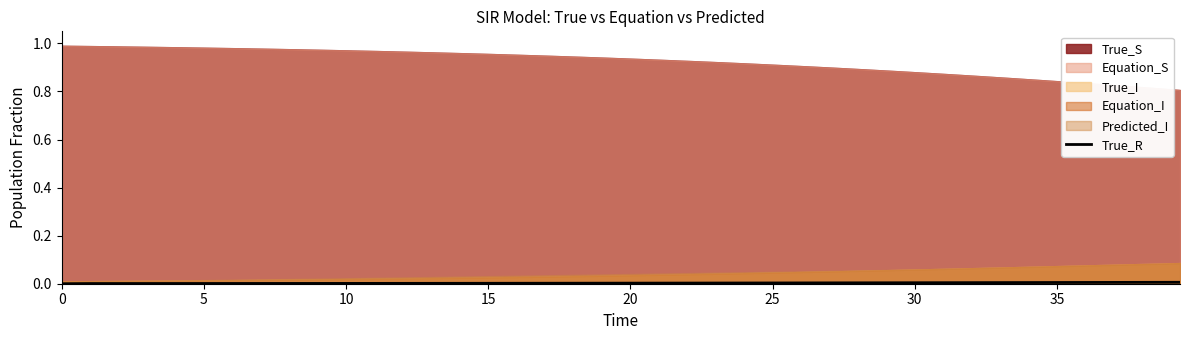

What is the sum of all values?

0.1